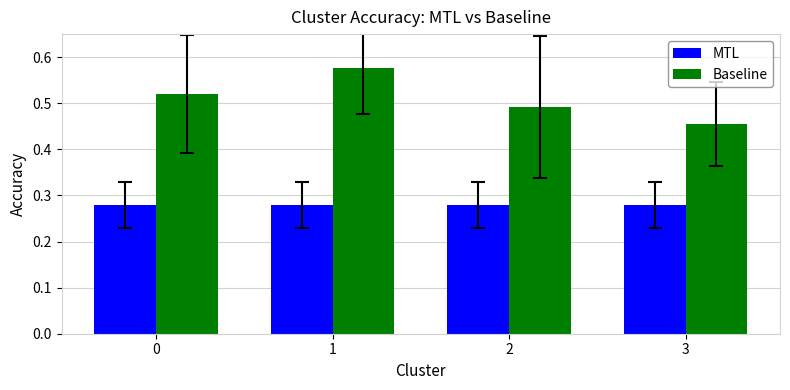

What is the sum of all Baseline values?

2.0